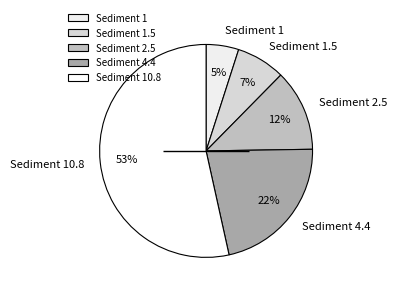

Between Sediment 10.8 and Sediment 1, which is larger?

Sediment 10.8